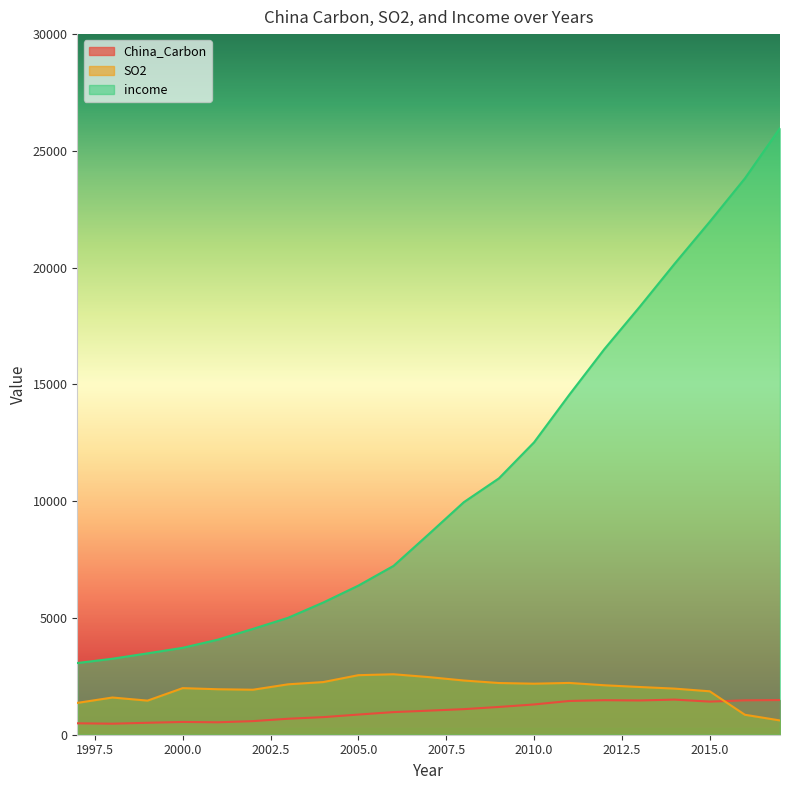

Reading left to right, what are all the values shown in this chart?

China_Carbon: 489.1	471.9	511.1	546.8	531.9	582.2	683.8	752.7	863.2	968.6	1030.4	1094.9	1189.1	1296.0	1444.9	1478.2	1466.0	1504.3	1417.9	1472.1	1484.9
SO2: 1362.6	1593.0	1460.0	1995.1	1947.2	1926.6	2158.5	2254.9	2549.4	2588.8	2468.1	2321.2	2214.4	2185.1	2217.9	2117.6	2043.9	1974.4	1859.1	854.9	610.8
income: 3069.8	3254.1	3484.6	3721.3	4070.4	4531.6	5006.7	5660.9	6384.7	7228.8	8583.5	9956.5	10977.5	12519.5	14550.7	16509.5	18310.8	20167.1	21966.2	23821.0	25973.8